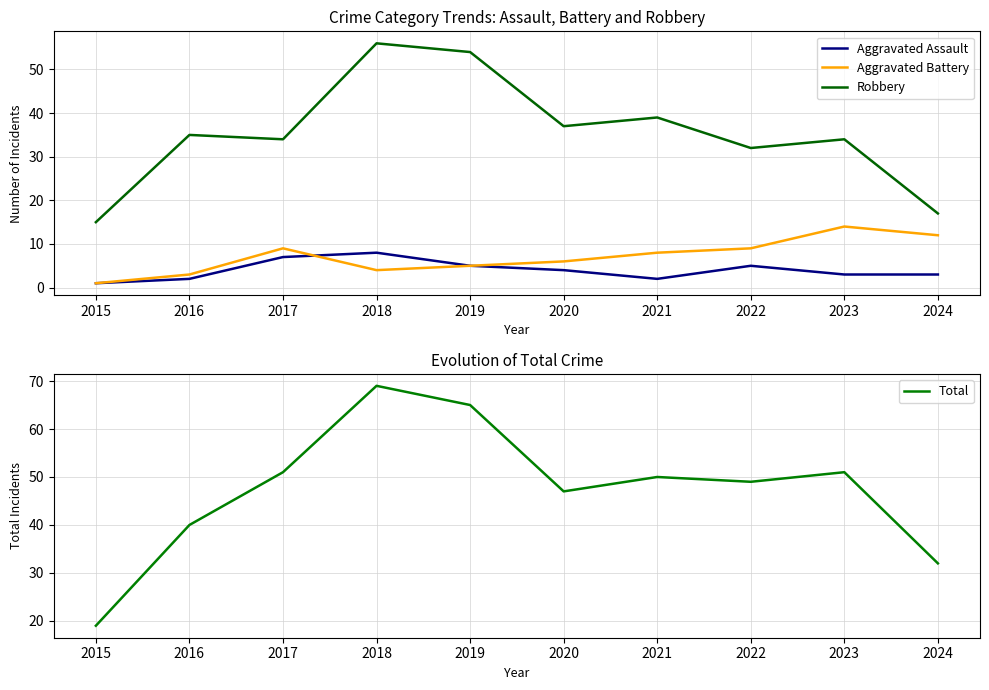

Between 2019 and 2024, which series saw the biggest shift?

Robbery